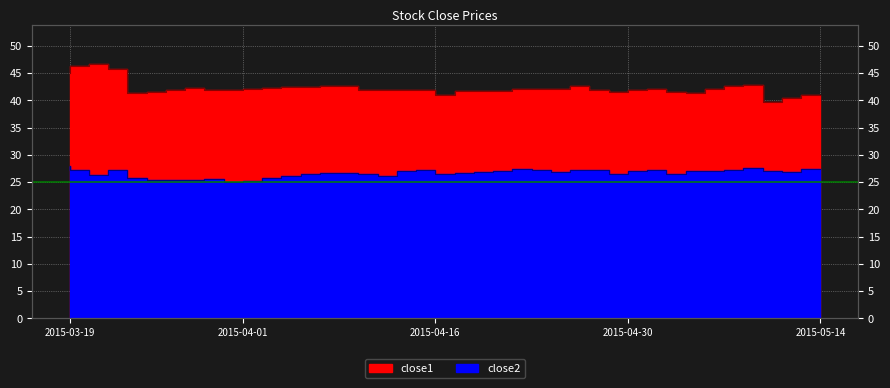

Where does the close1 series first go above 42?

2015-03-19